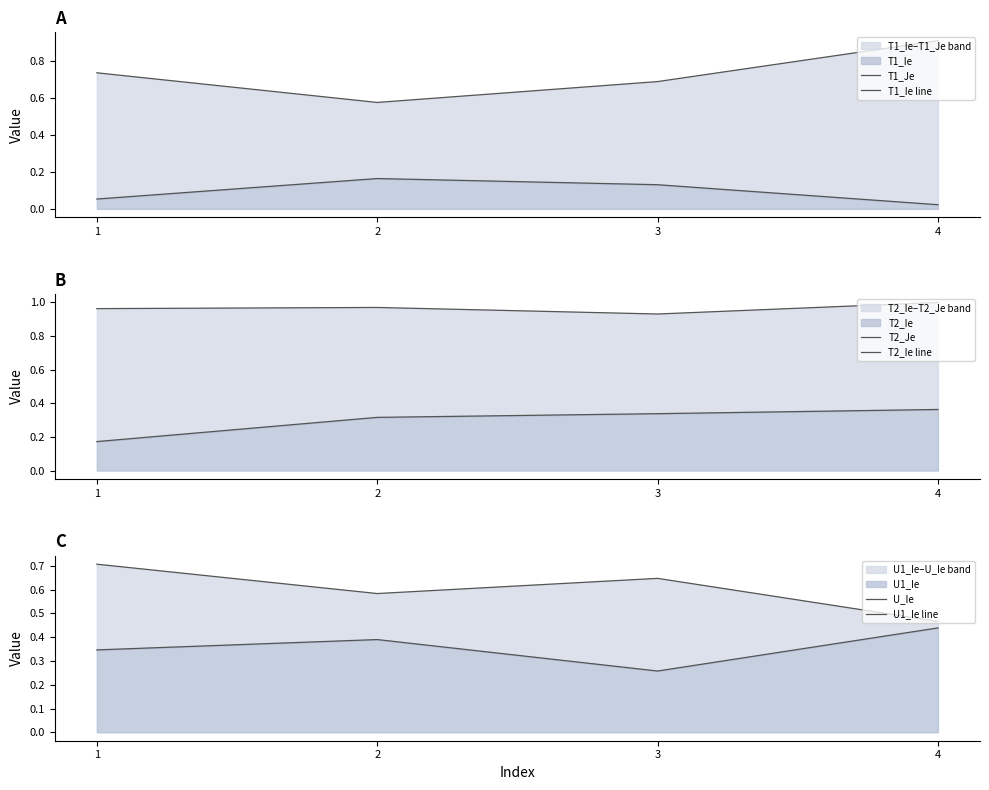

Is the value of U_Ie at 2 greater than the value of T1_Ie line at 2?

Yes